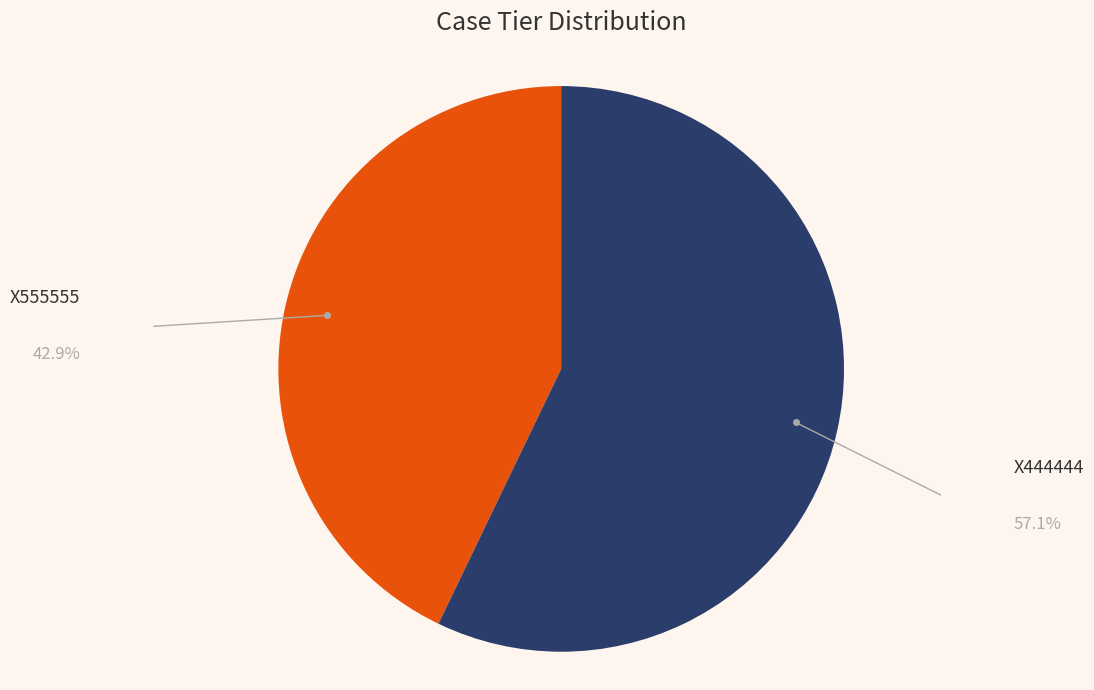

Is it true that X444444 is 51% of the pie?

False